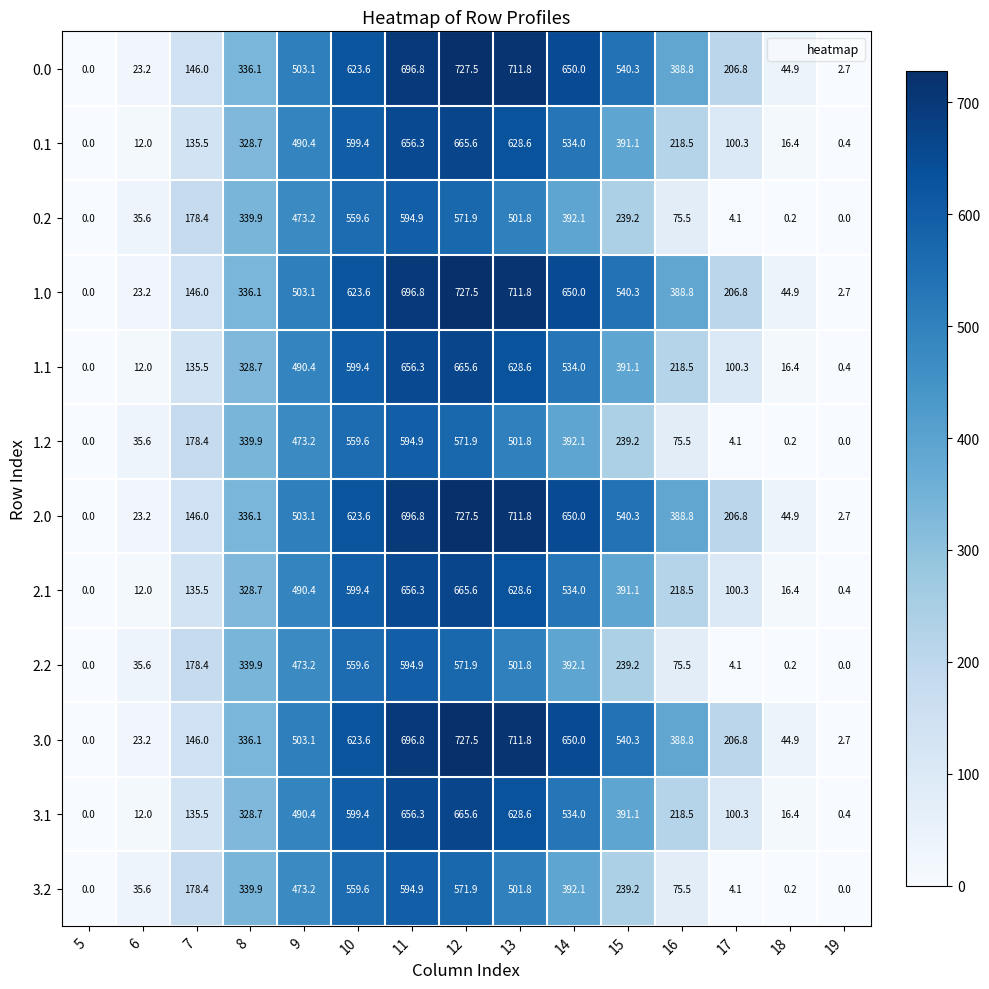

At which label does 1.1 reach its peak?

12